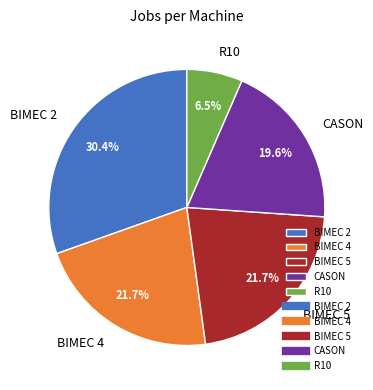

How many segments does this pie chart have?

5